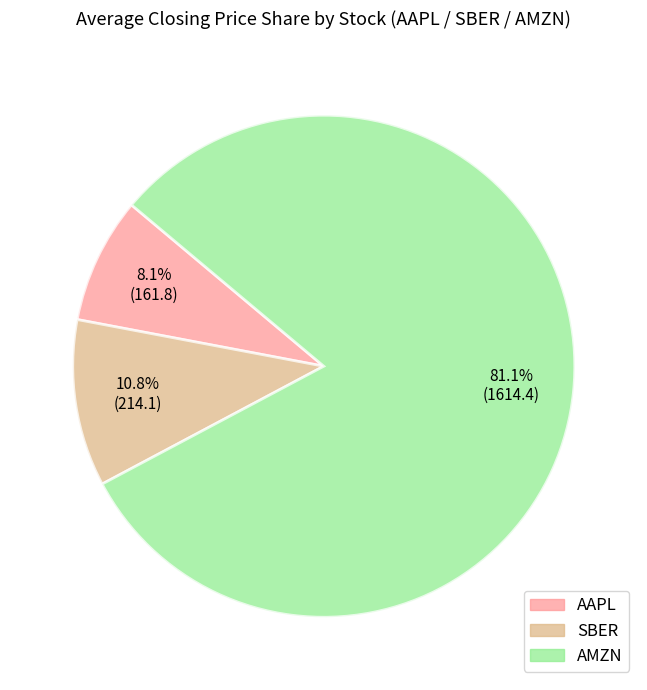

How many slices are in this pie chart?

3